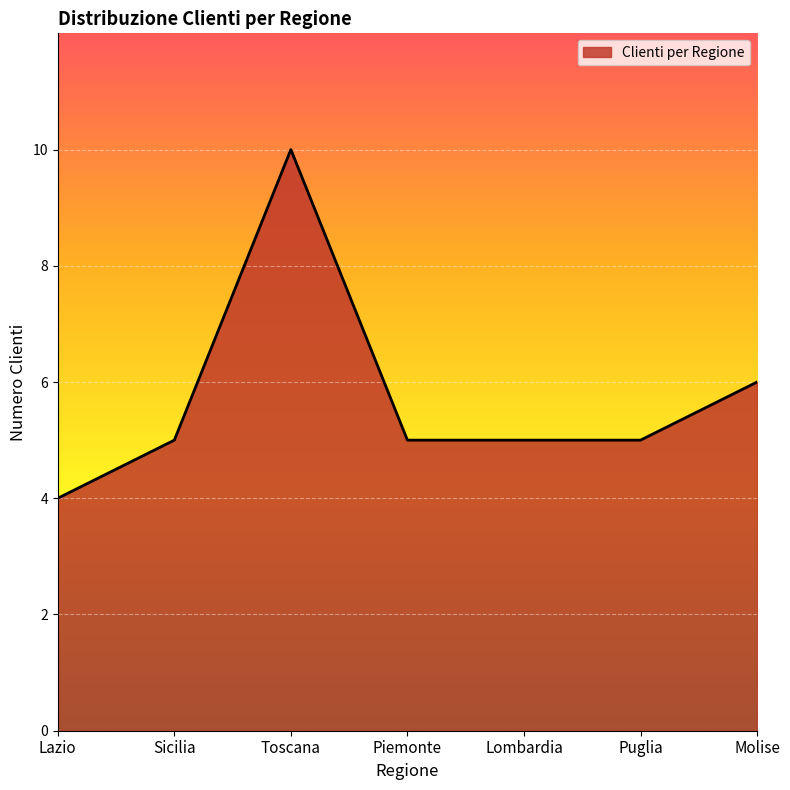

What is the sum of all values?

40